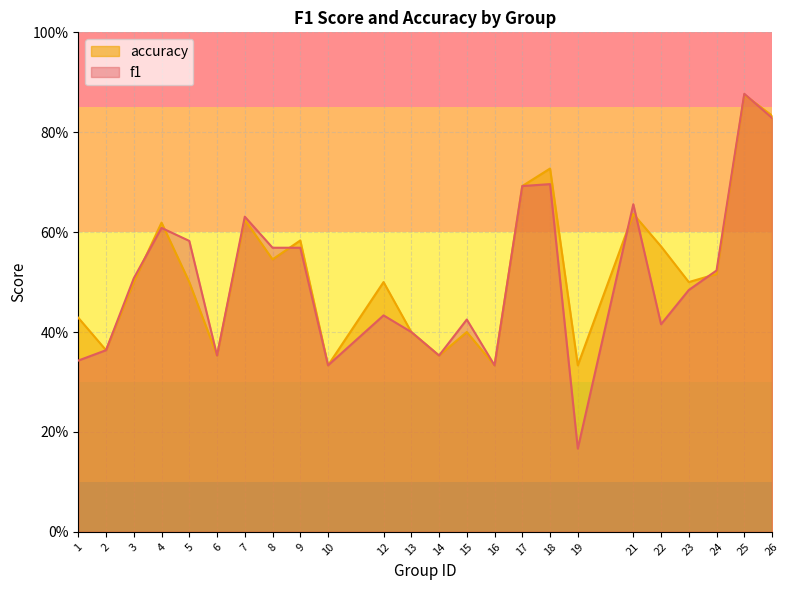

Where is the first local minimum for f1?

6